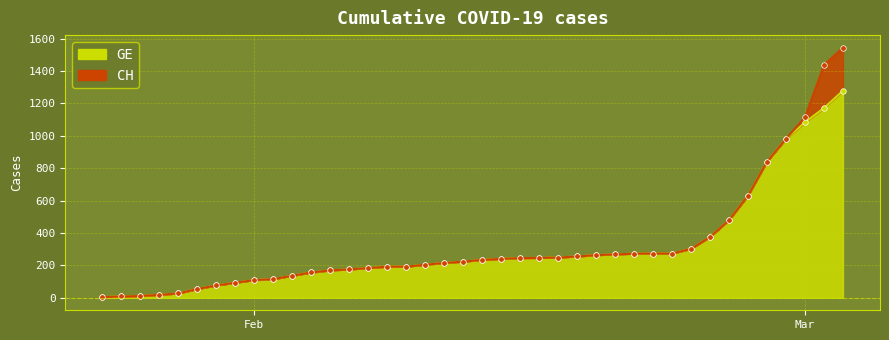

What is the maximum value for GE?

1278